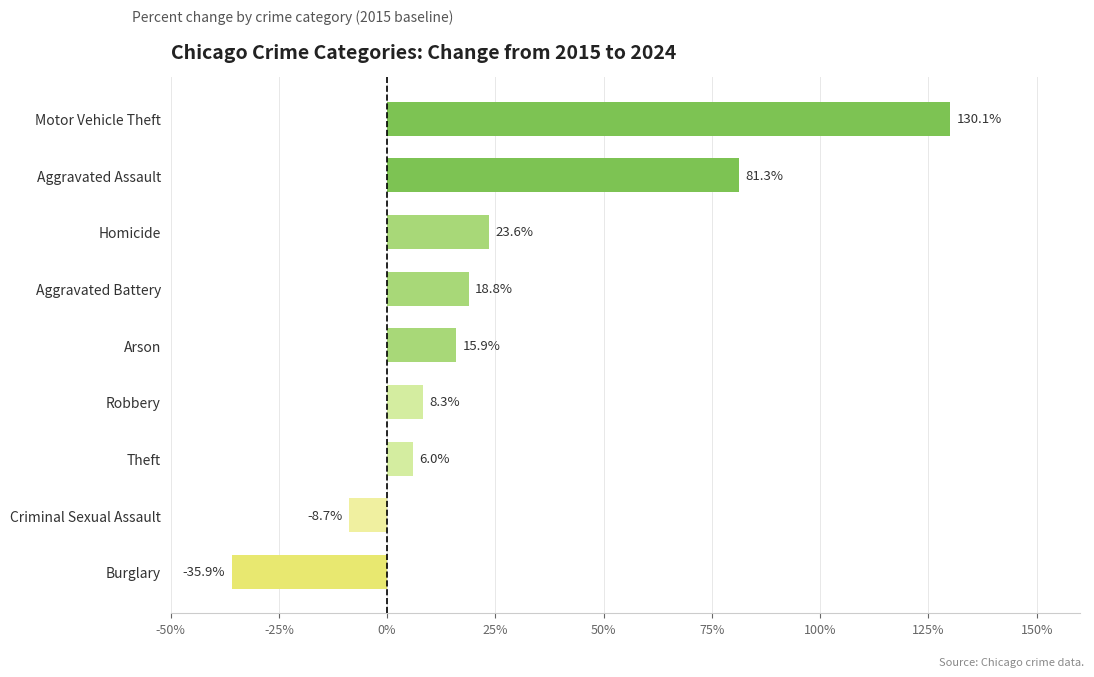

Reading bottom to top, extract all data points from this chart.

-35.9	-8.7	6.0	8.3	15.9	18.8	23.6	81.3	130.1